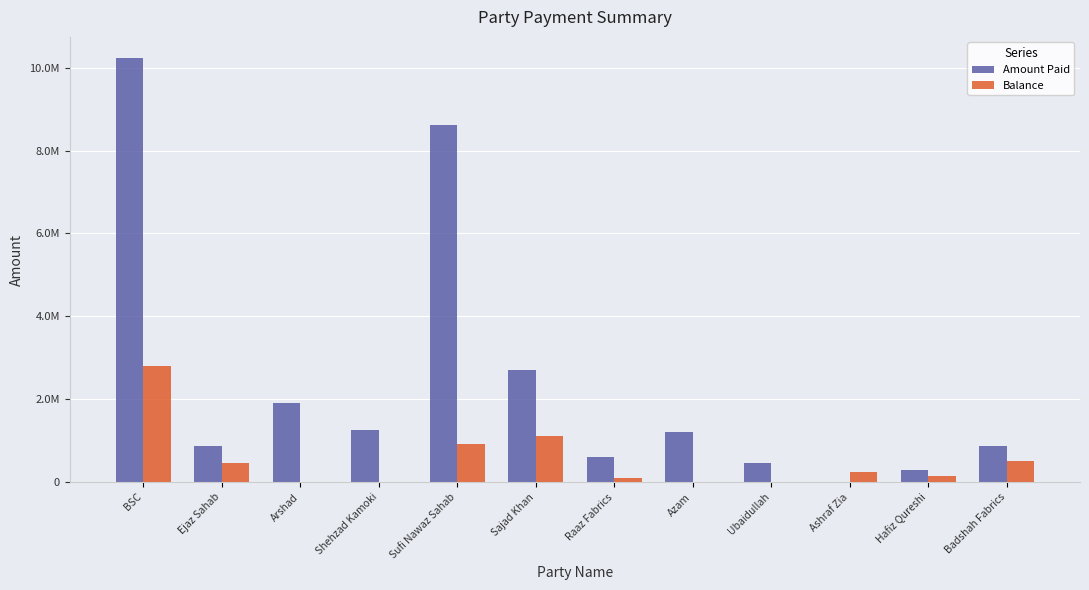

List the labels in order of Balance value, largest first.

BSC, Sajad Khan, Sufi Nawaz Sahab, Badshah Fabrics, Ejaz Sahab, Ashraf Zia, Hafiz Qureshi, Raaz Fabrics, Shehzad Kamoki, Ubaidullah, Arshad, Azam